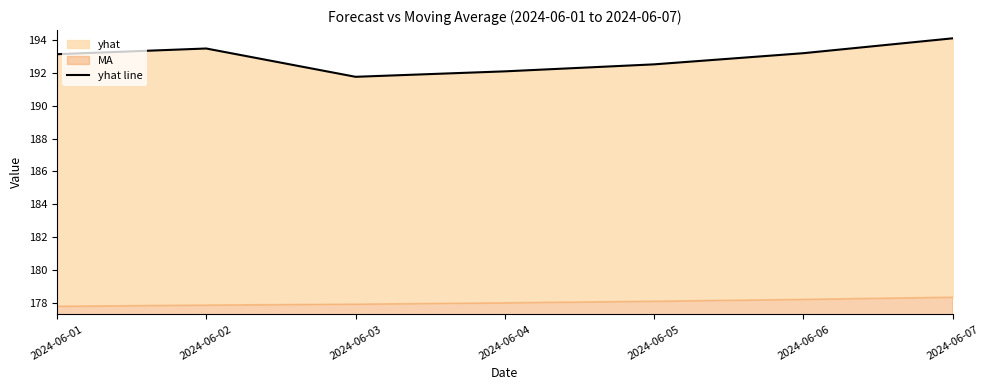

What is the value of the 1st point from the left?

193.1